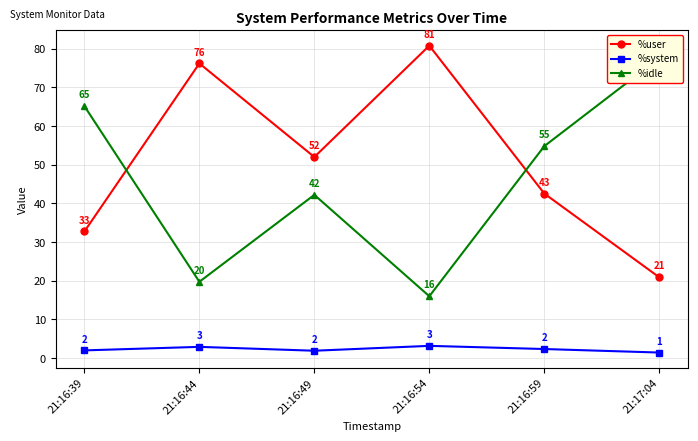

Reading left to right, transcribe all the data shown in this chart.

%user: 32.8	76.2	52.0	80.8	42.6	20.9
%system: 2.0	2.9	1.9	3.2	2.4	1.4
%idle: 65.2	19.8	42.2	16.0	54.8	77.6